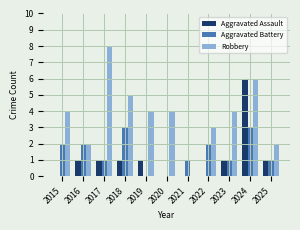

Reading left to right, extract all data points from this chart.

Aggravated Assault: 2015=0	2016=1	2017=1	2018=1	2019=1	2020=0	2021=0	2022=0	2023=1	2024=6	2025=1
Aggravated Battery: 2015=2	2016=2	2017=1	2018=3	2019=0	2020=0	2021=1	2022=2	2023=1	2024=3	2025=1
Robbery: 2015=4	2016=2	2017=8	2018=5	2019=4	2020=4	2021=0	2022=3	2023=4	2024=6	2025=2